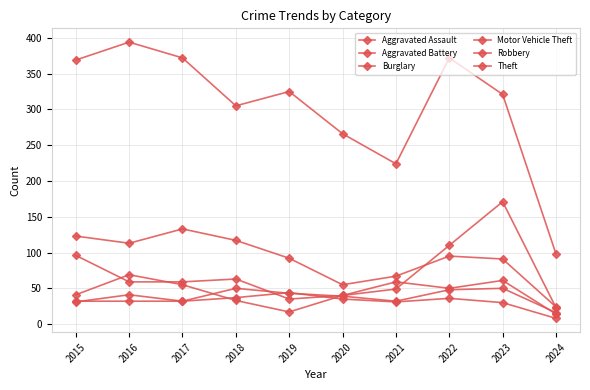

At which category does the chart reach its peak across all series?

2016